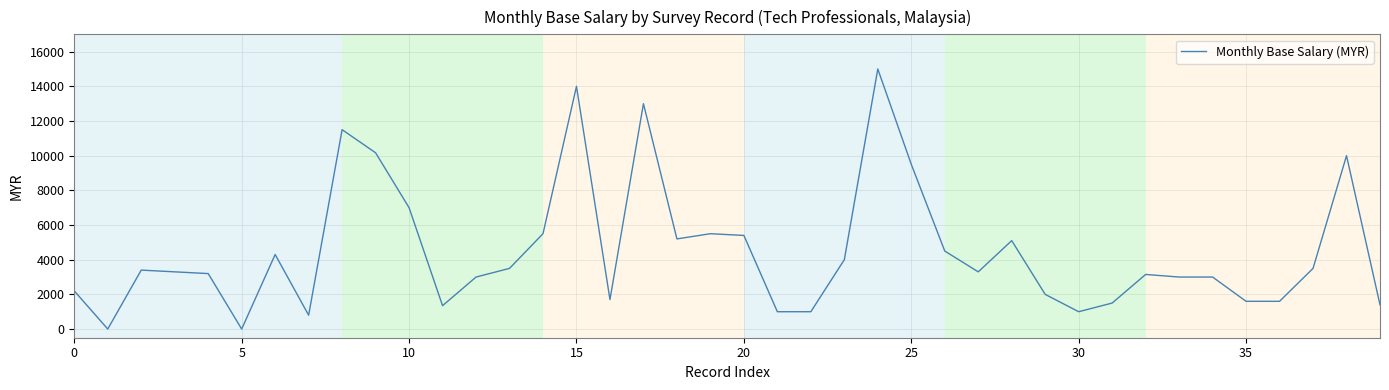

What is the greatest value displayed?

15000